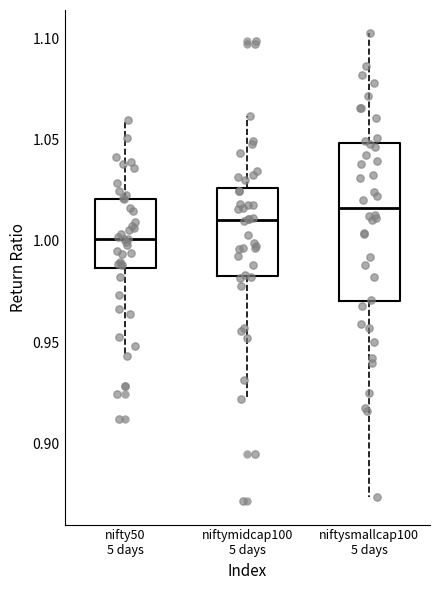

Which box has the lowest median line?

nifty50 5 days